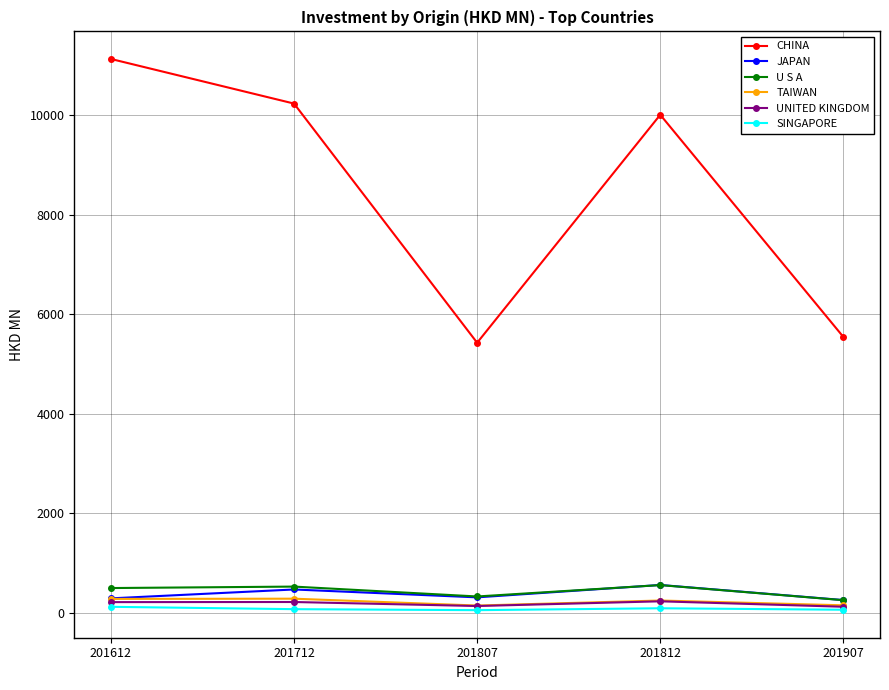

Where is the first local minimum for CHINA?

201807